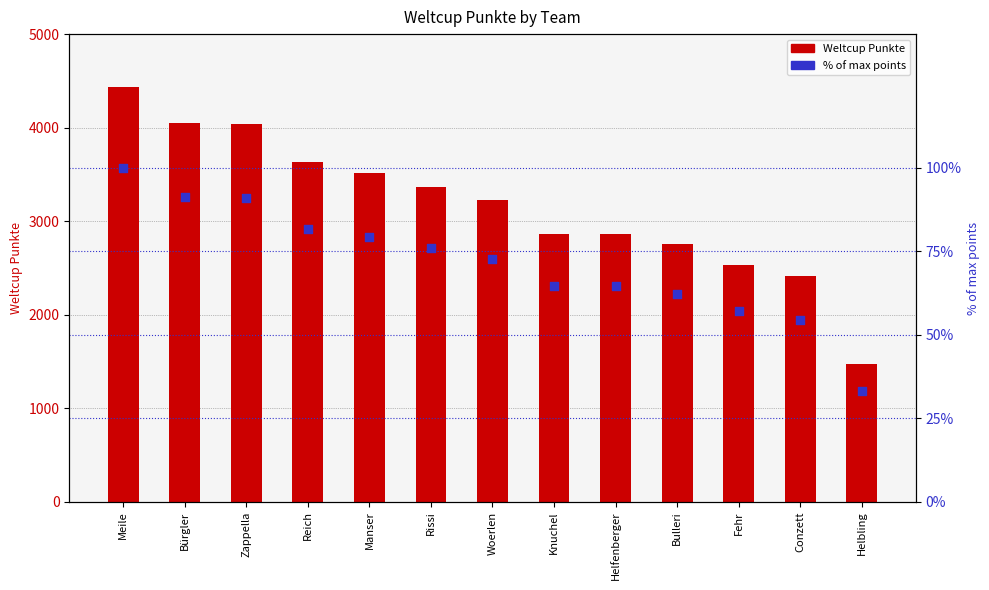

Is the value of Weltcup Punkte at Meile greater than the value of % of max points at Knuchel?

Yes